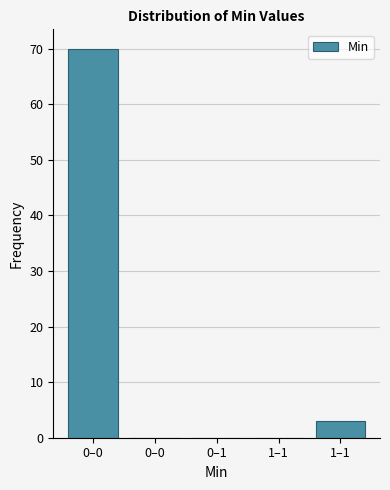

Are the bars horizontal?

No